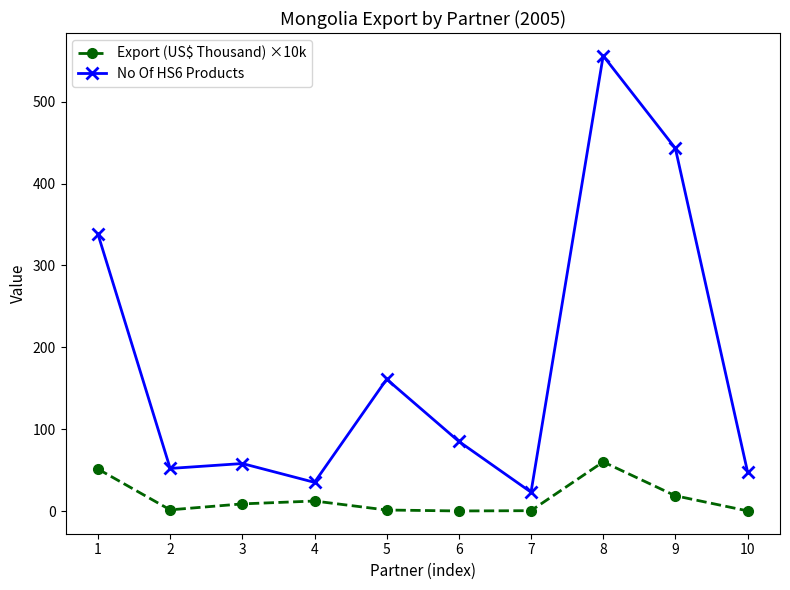

True or false: Export (US$ Thousand) ×10k has more than 1 interior local peaks.

True